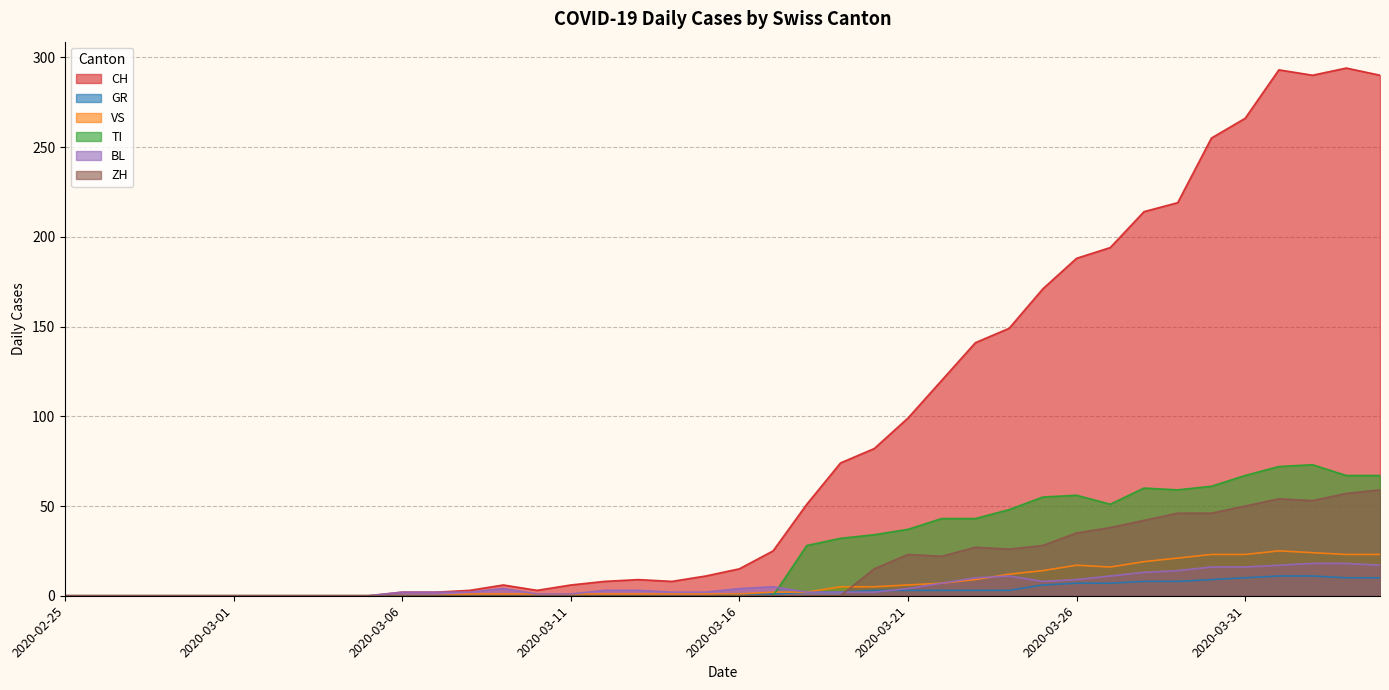

At which category is the sum across all series the highest?

2020-04-01